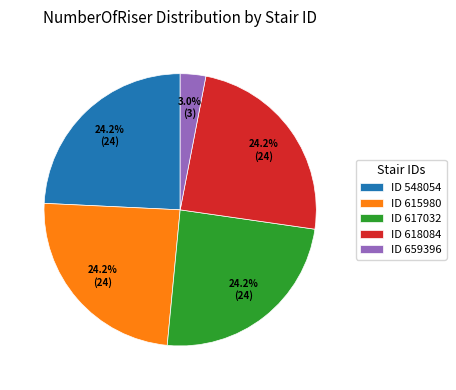

Which category has the smallest portion of the pie?

ID 659396